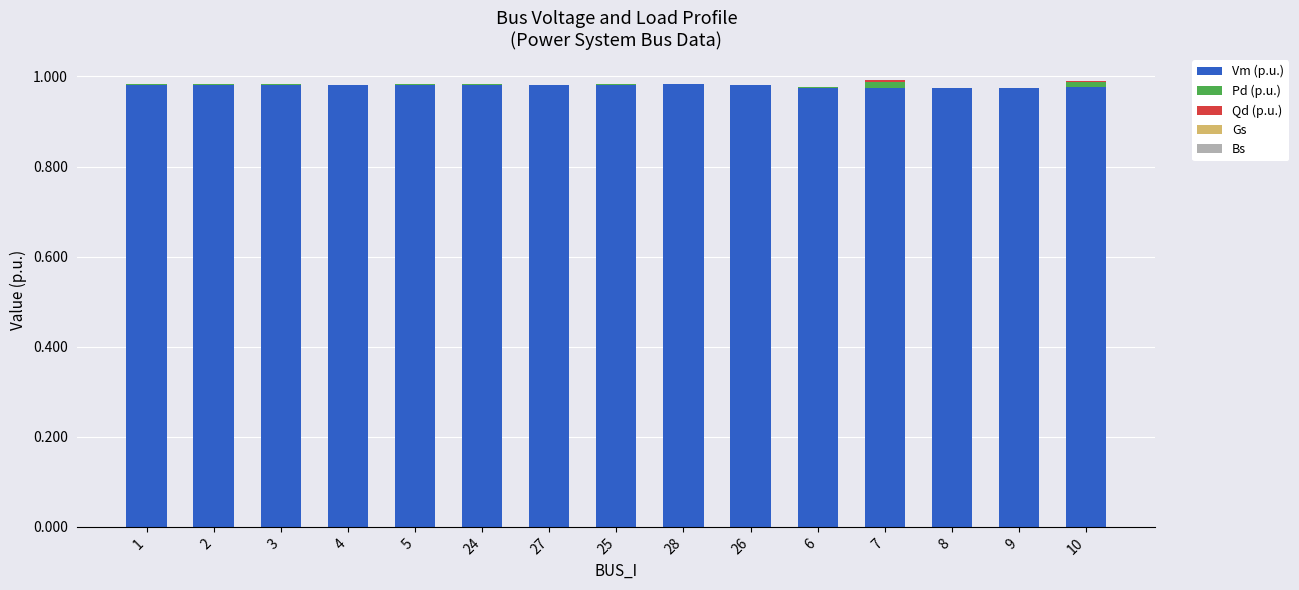

The Vm (p.u.) series shows 1.5 at 3. True or false?

False